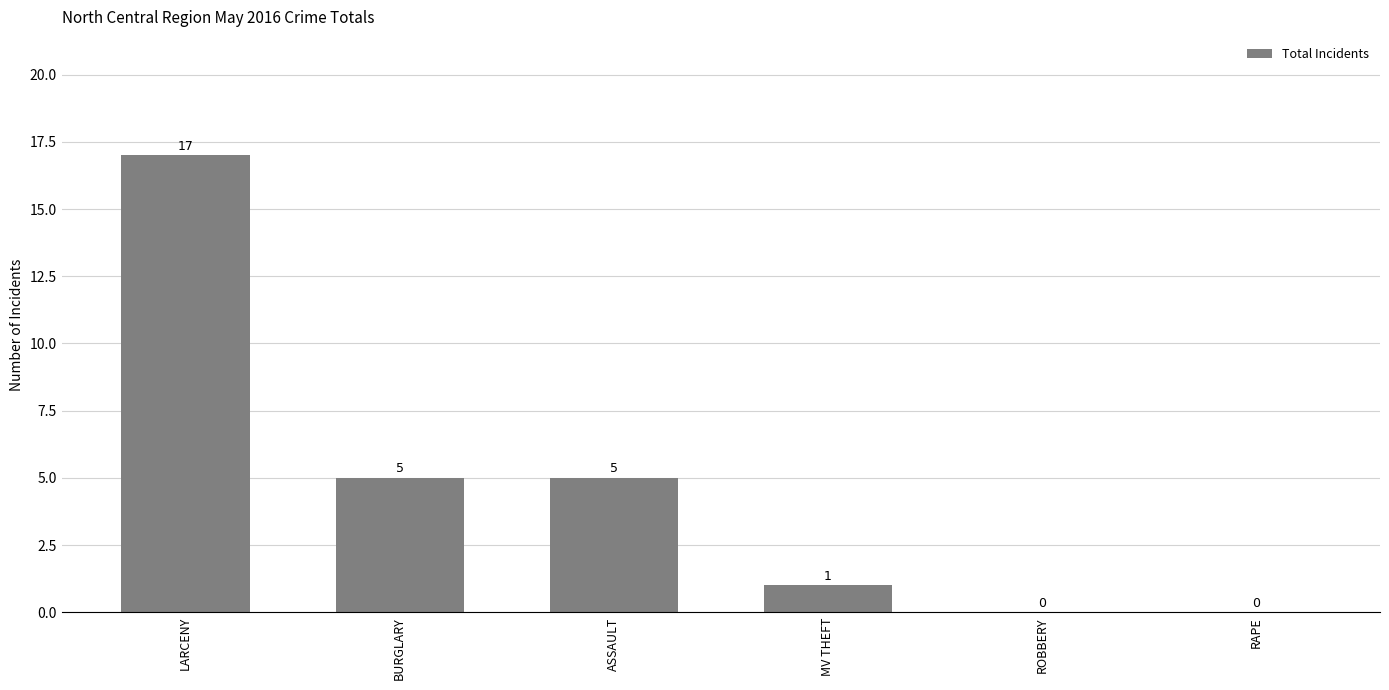

What is the maximum value shown in the chart?

17